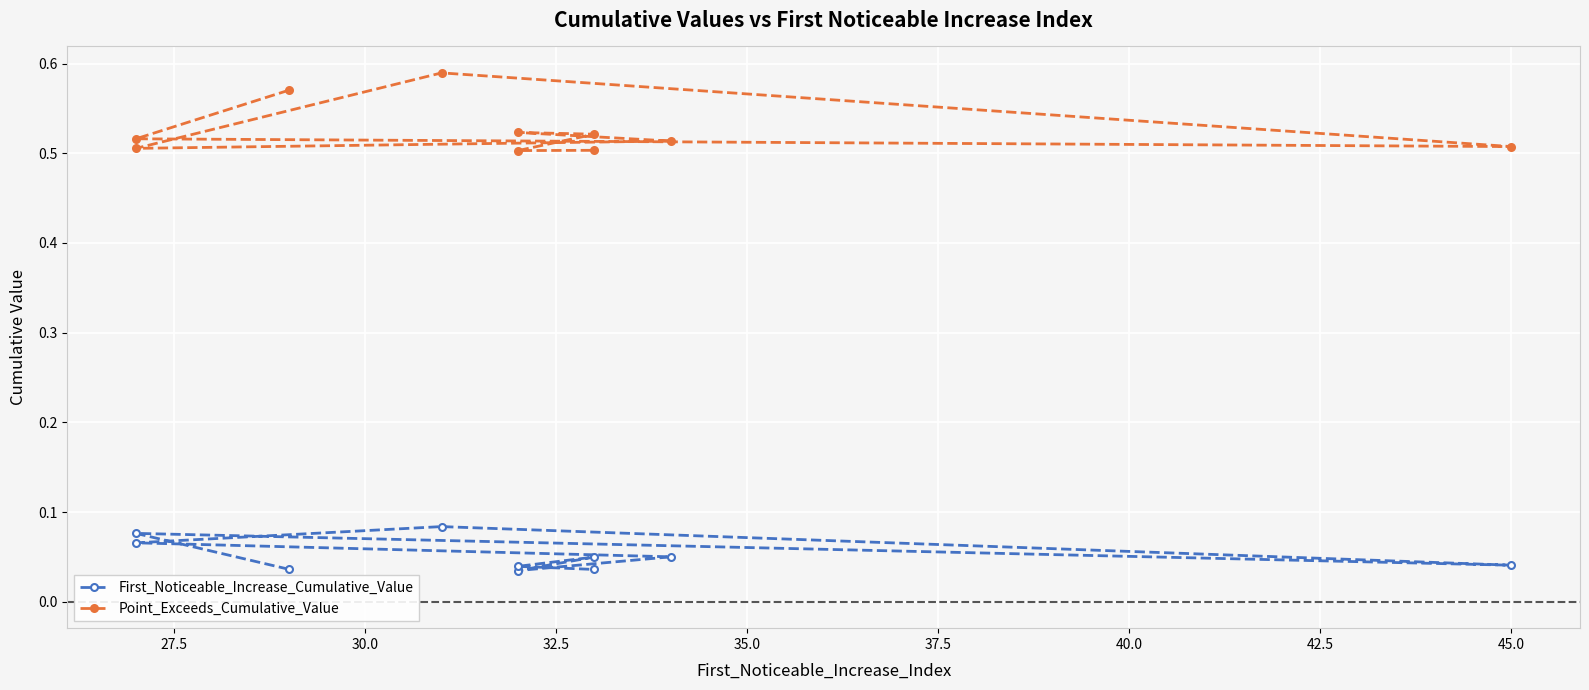

What is the total value across all series at 27.5?

0.6